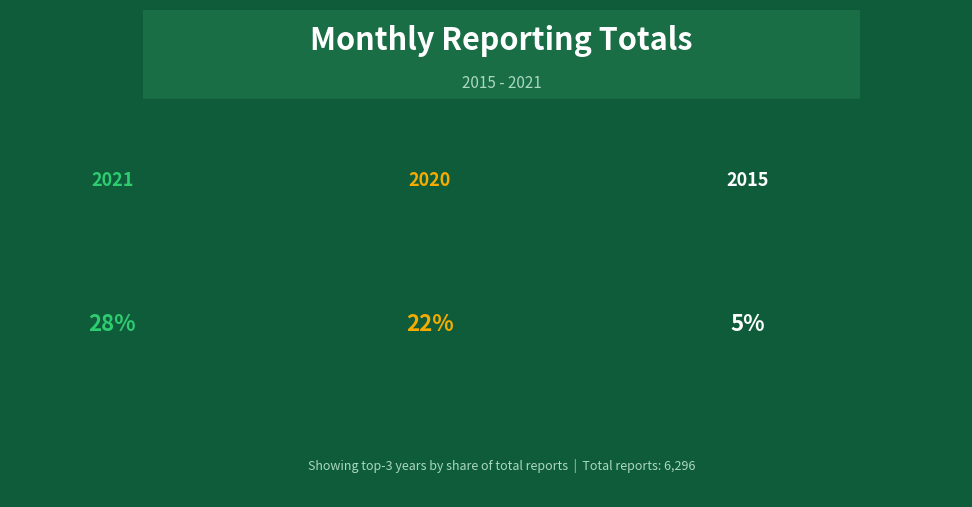

True or false: 2018 accounts for 12% of the total.

True